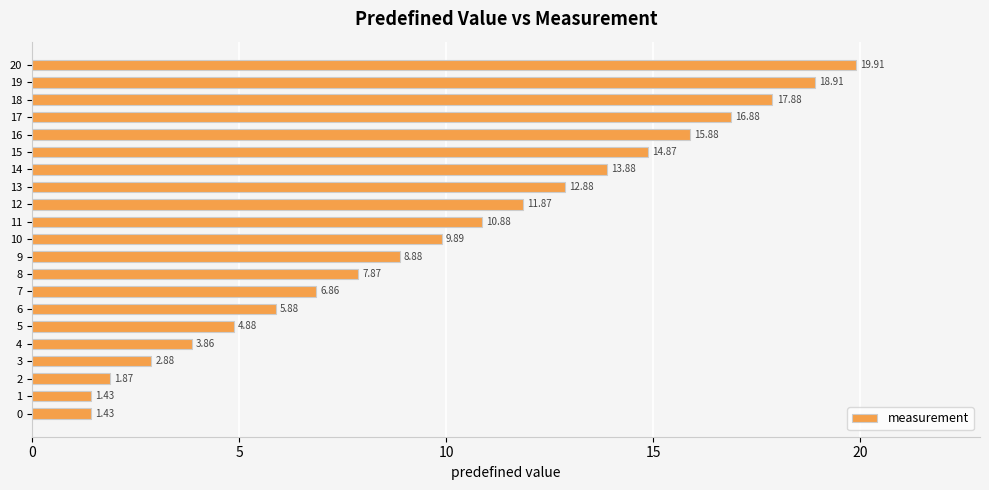

True or false: the data shows 11.2 at 7.

False